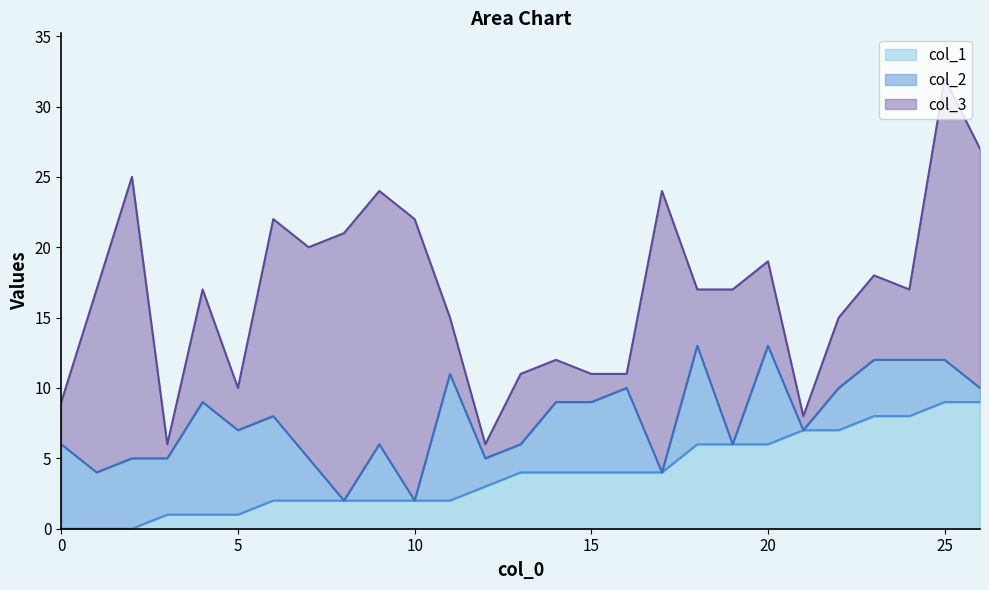

Which series changed the most between 4 and 23?

col_1